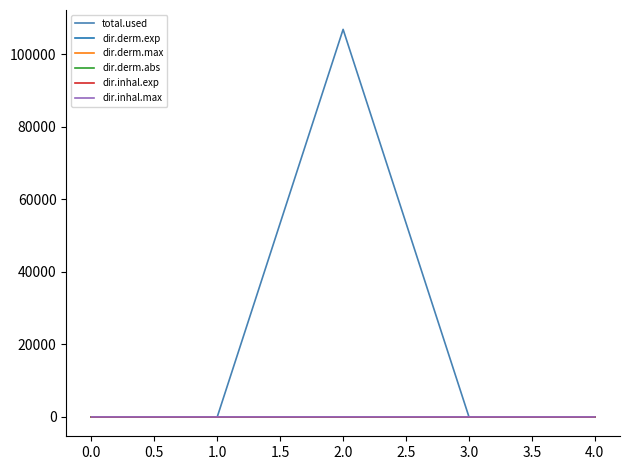

Does the chart display data point markers on the line(s)?

No